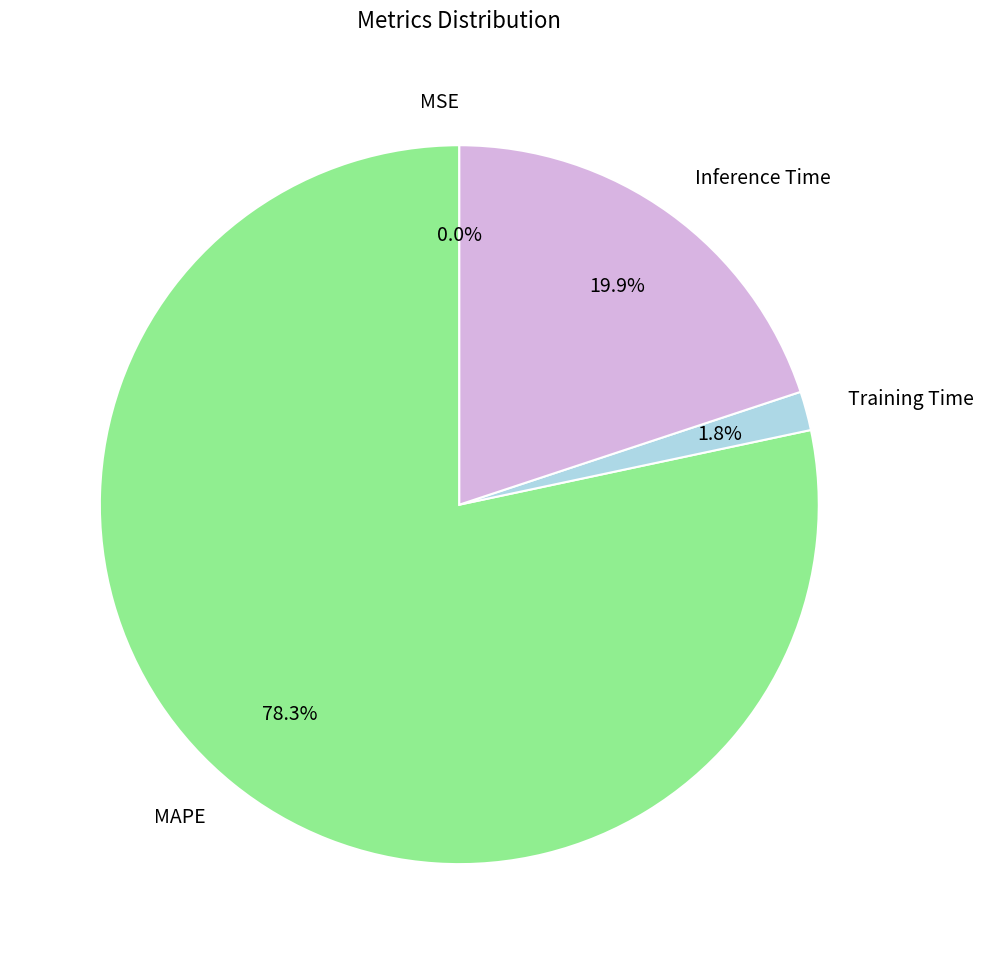

To the nearest percent, what is the combined percentage of MAPE and Inference Time?

98%